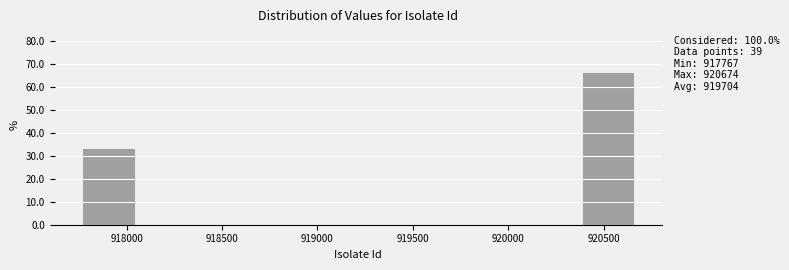

Which range on the x-axis has the tallest bar?

920400 to 920650